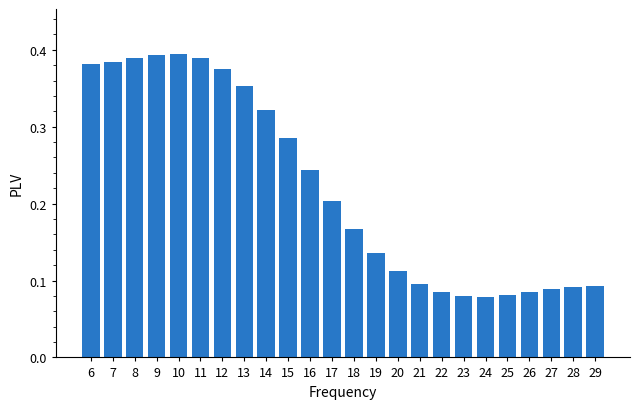

Which has a higher value, 10 or 7?

10